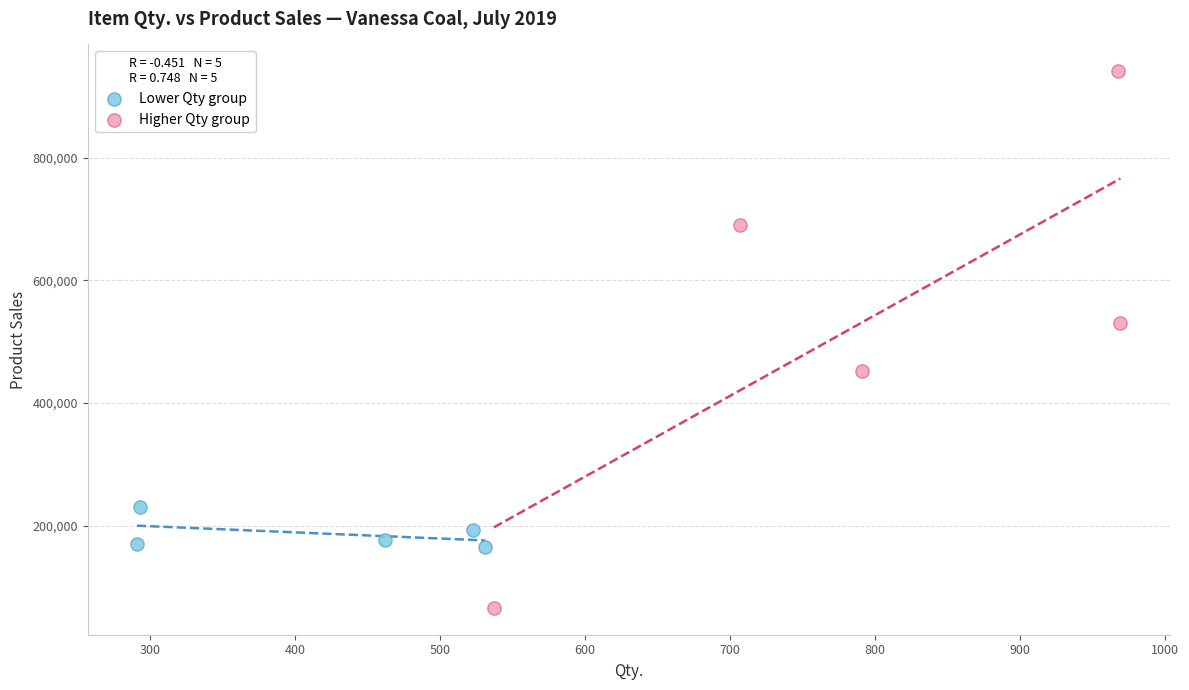

Which series has the largest Y range (max minus min)?

Higher Qty group